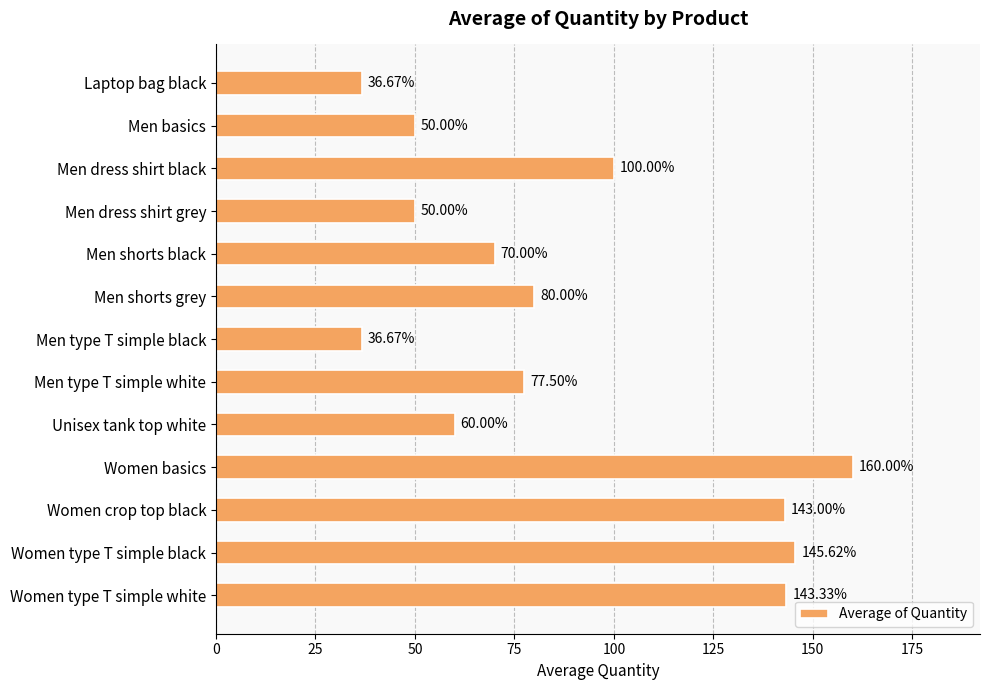

What is the average value?

88.7